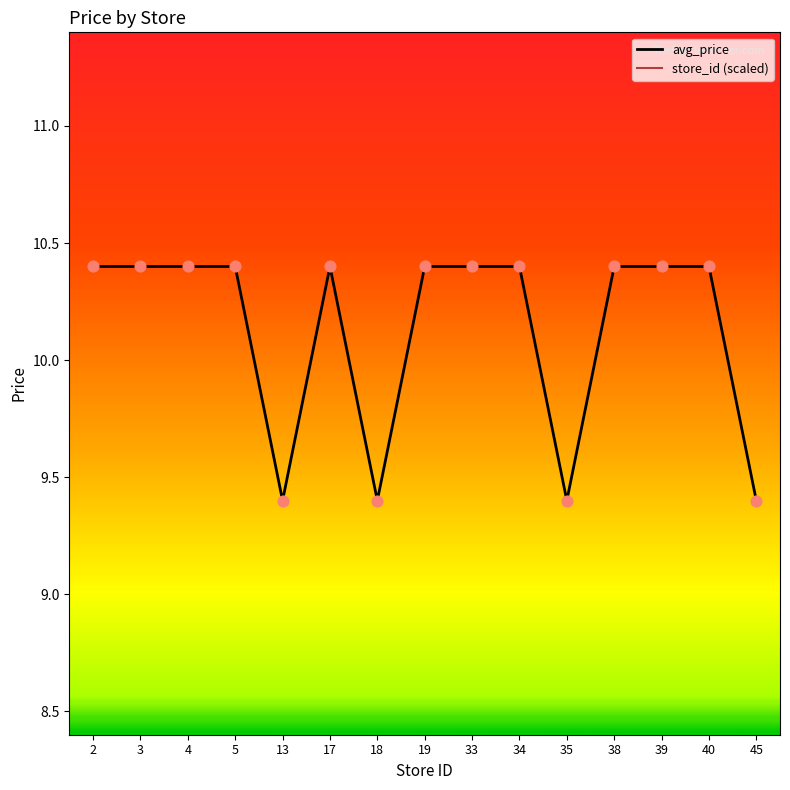

What is the minimum value for avg_price?

9.4